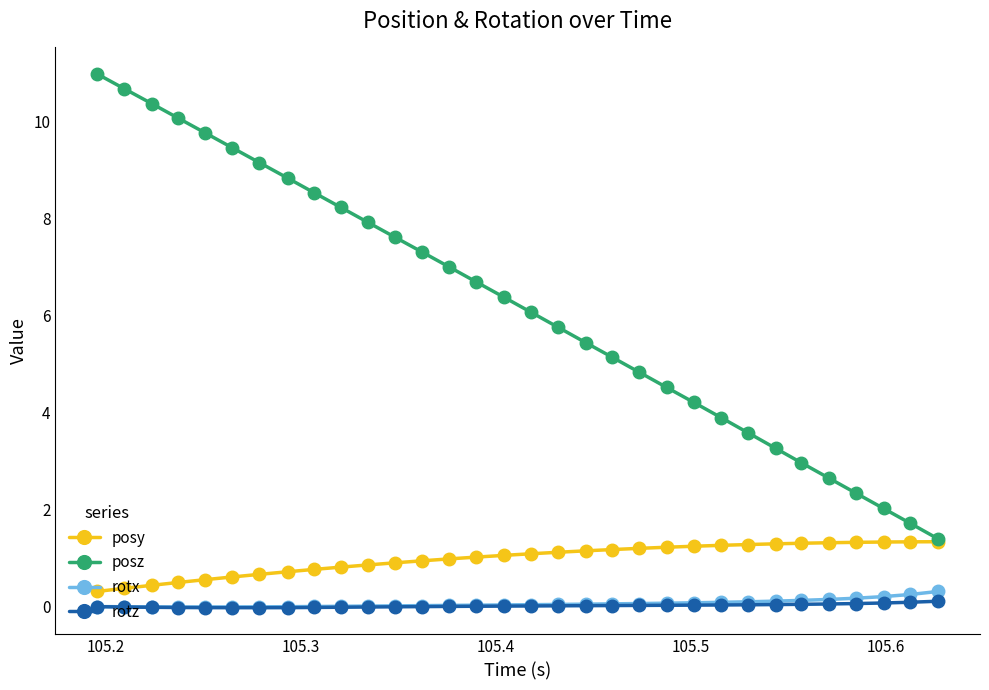

Count the number of data series in this chart.

4